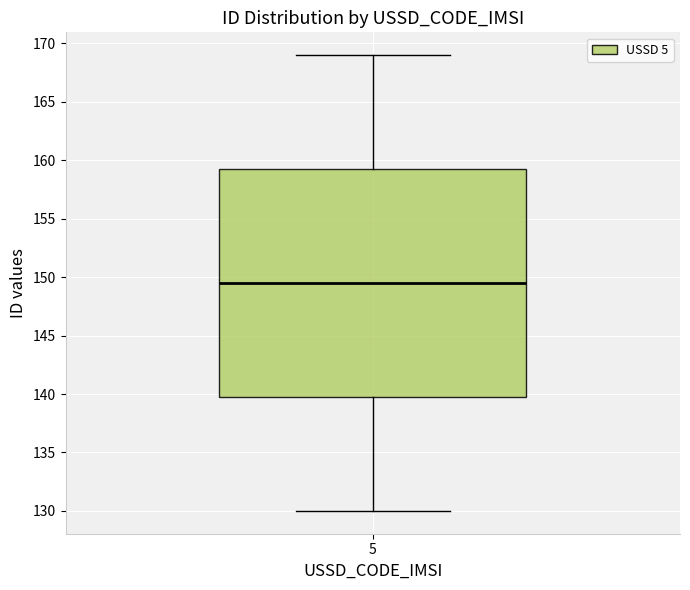

Read this box plot against the y-axis: the position of the median line, the range covered by the box, and the ends of both whiskers. The values are not printed on the chart, so give them approximately, as read against the axis.

median 149.5, box 140.0 to 159.5, whiskers 130.0 to 169.0